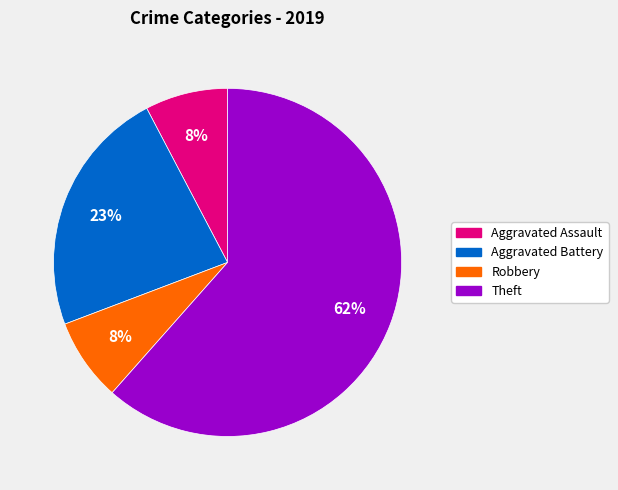

Does any single category account for the majority?

Yes